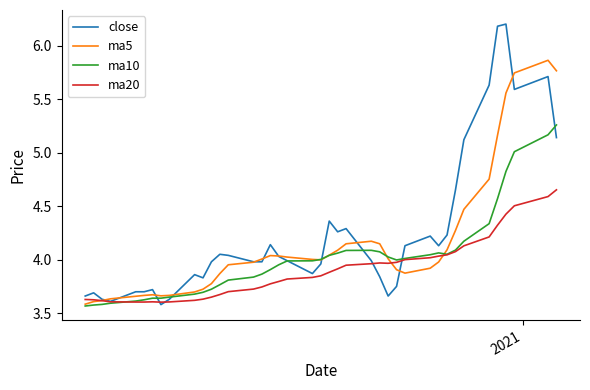

List the series in order of their overall mean, lowest first.

ma20, ma10, ma5, close